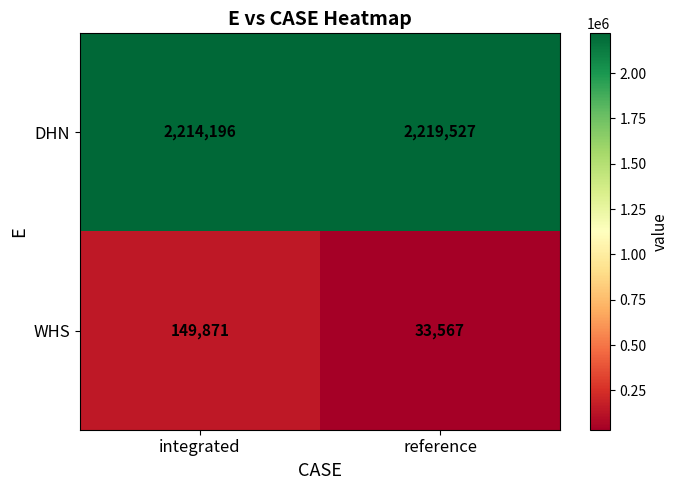

At which category does the chart reach its peak across all series?

reference